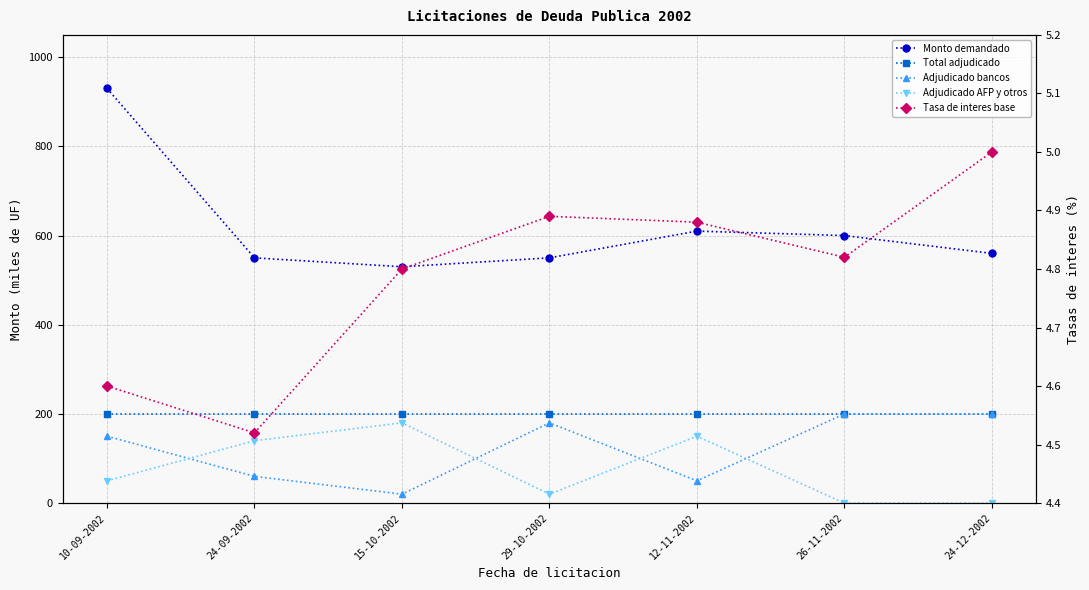

True or false: Monto adjudicado bancos y sociedades financieras (miles de UF) and Total monto adjudicado (miles de UF) cross at least once.

False